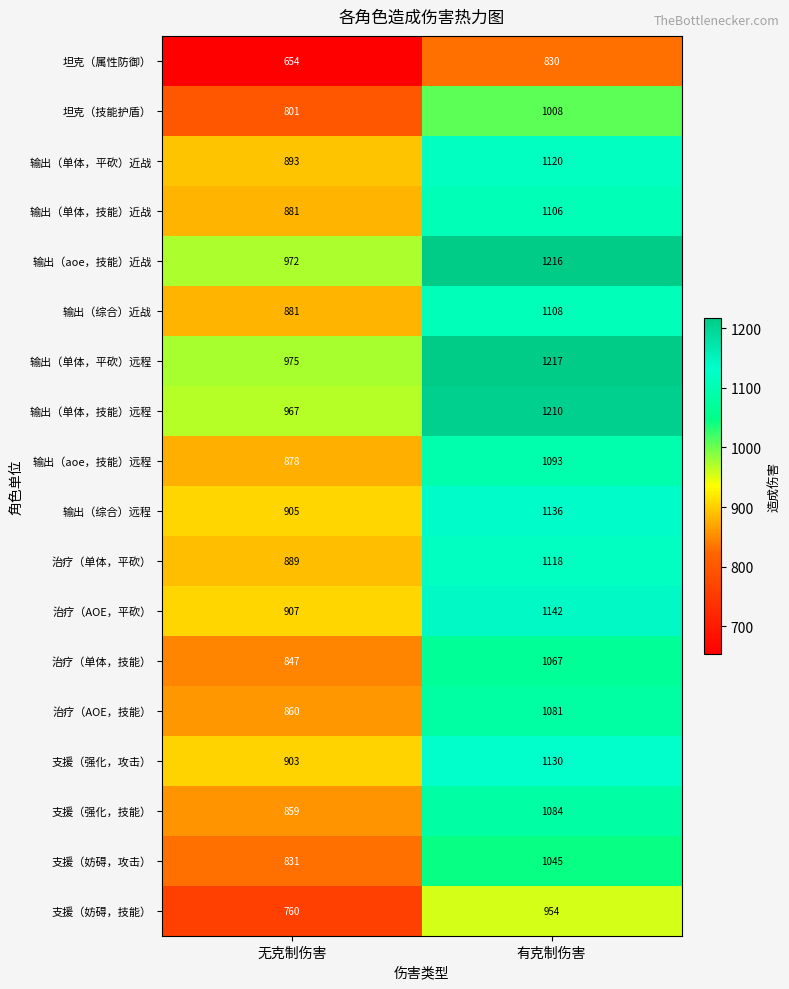

True or false: 输出（aoe，技能）远程 has a value of 261 at 有克制伤害.

False